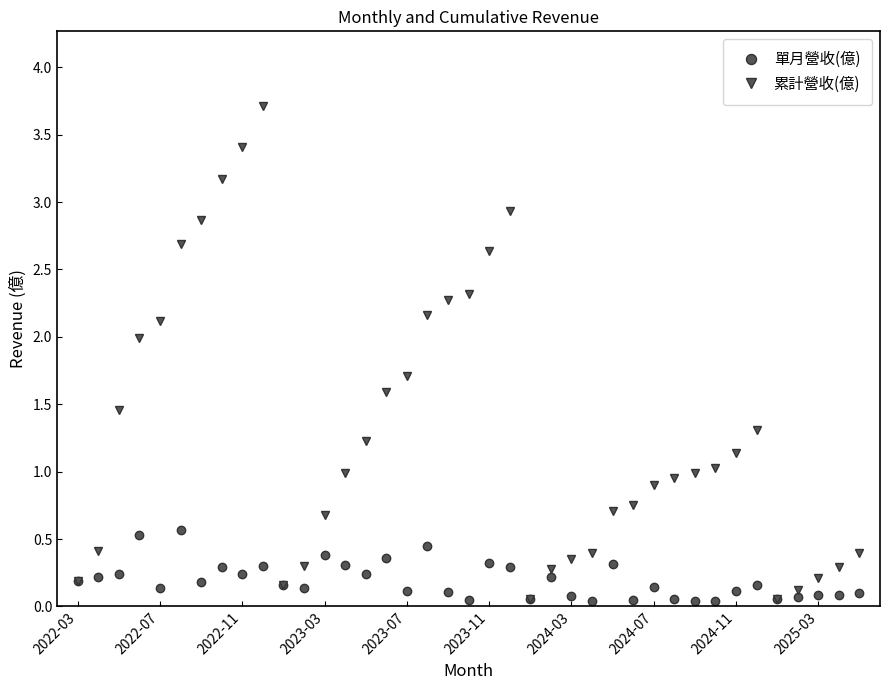

What is the sum of all 單月營收(億) values?

7.5